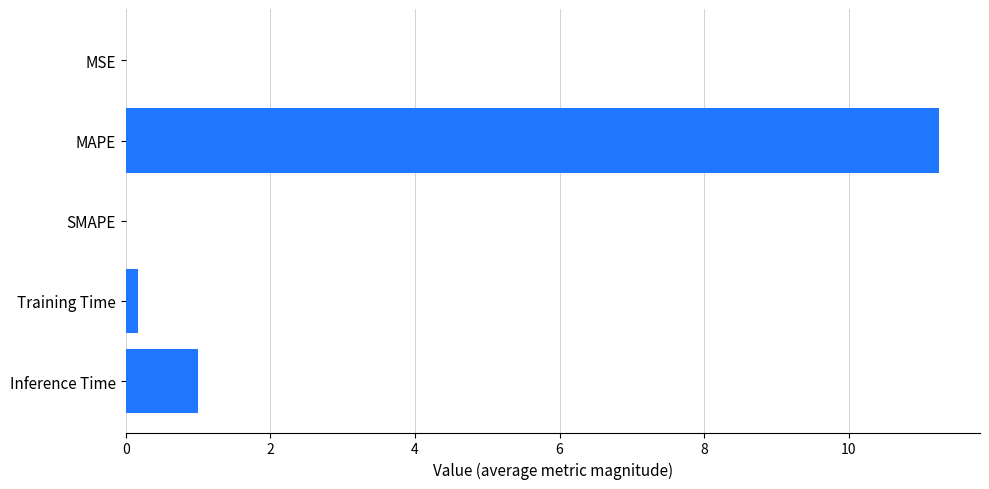

What is the greatest value displayed?

11.3